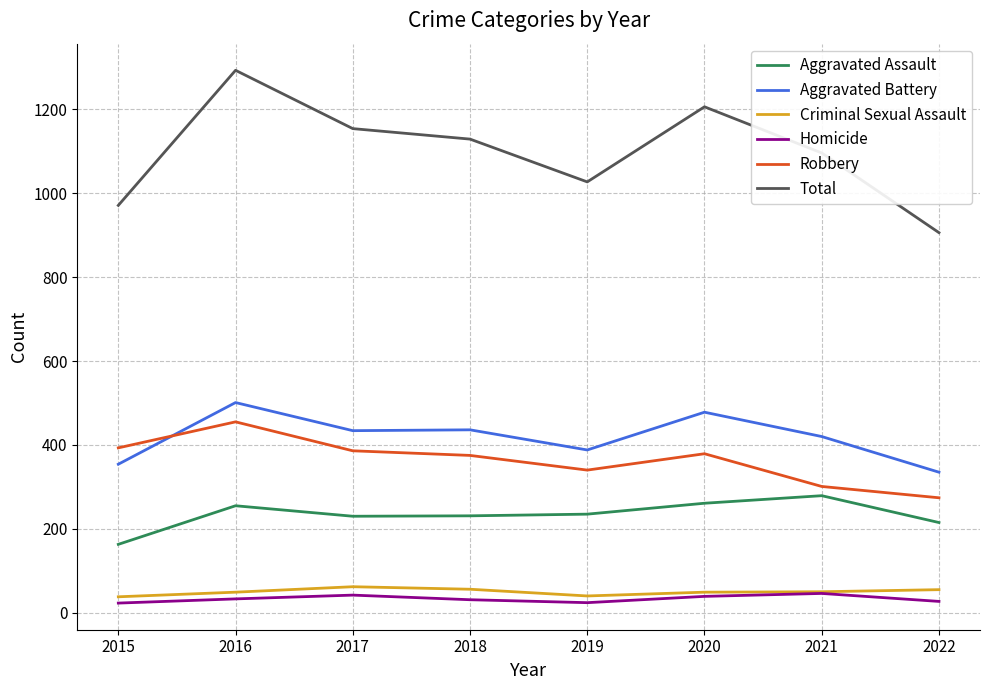

At 2017, list the series in order from largest to smallest.

Total, Aggravated Battery, Robbery, Aggravated Assault, Criminal Sexual Assault, Homicide